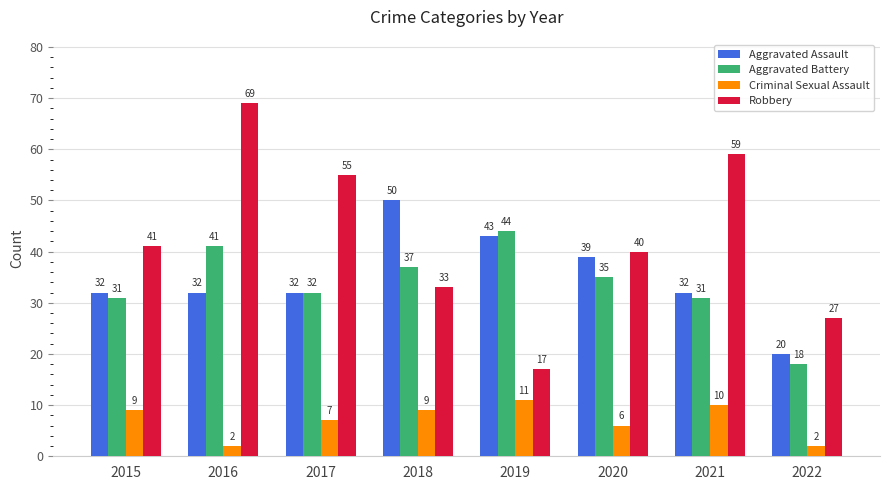

Reading left to right, extract all data points from this chart.

Aggravated Assault: 32	32	32	50	43	39	32	20
Aggravated Battery: 31	41	32	37	44	35	31	18
Criminal Sexual Assault: 9	2	7	9	11	6	10	2
Robbery: 41	69	55	33	17	40	59	27